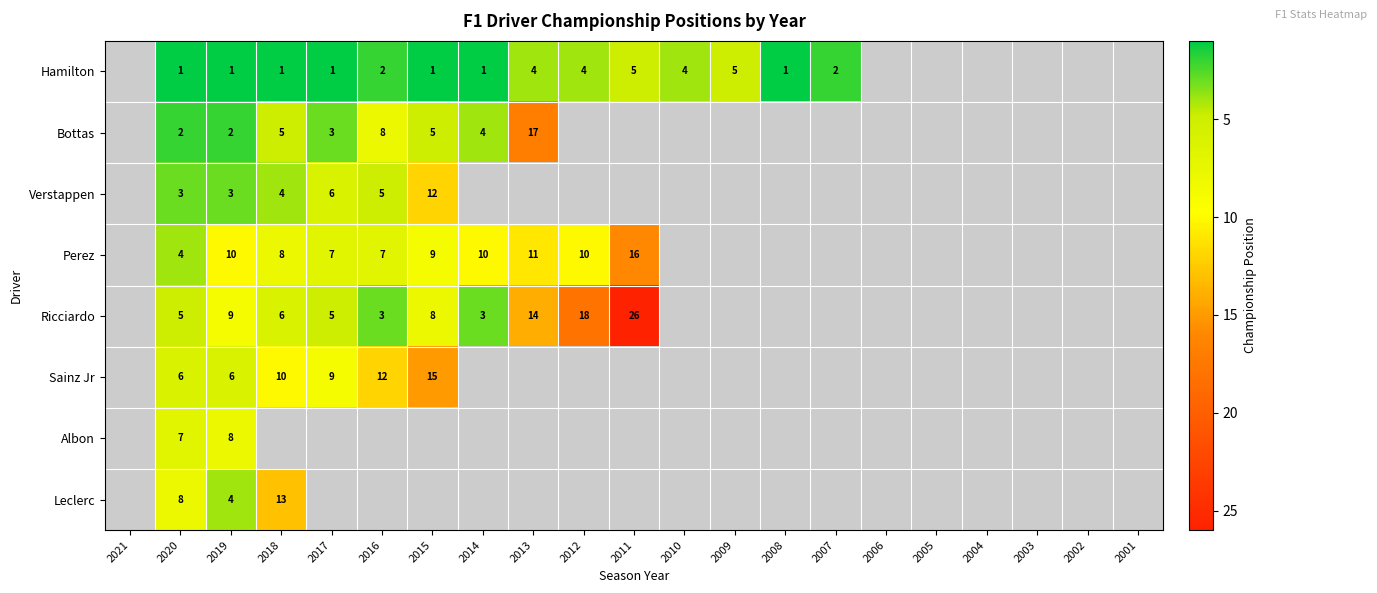

Is the value of Ricciardo at 2018 greater than the value of Sainz Jr at 2018?

No